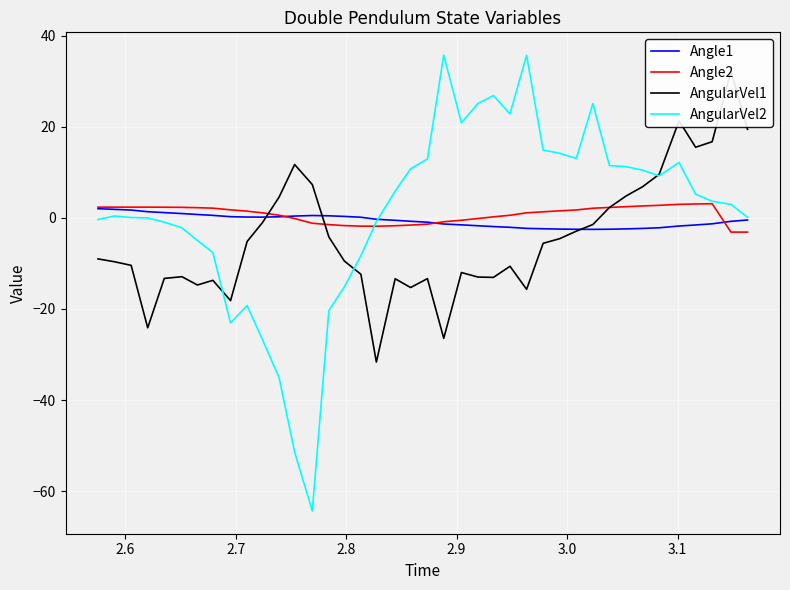

Rank the series by their maximum value, from highest to lowest.

AngularVel2, AngularVel1, Angle2, Angle1